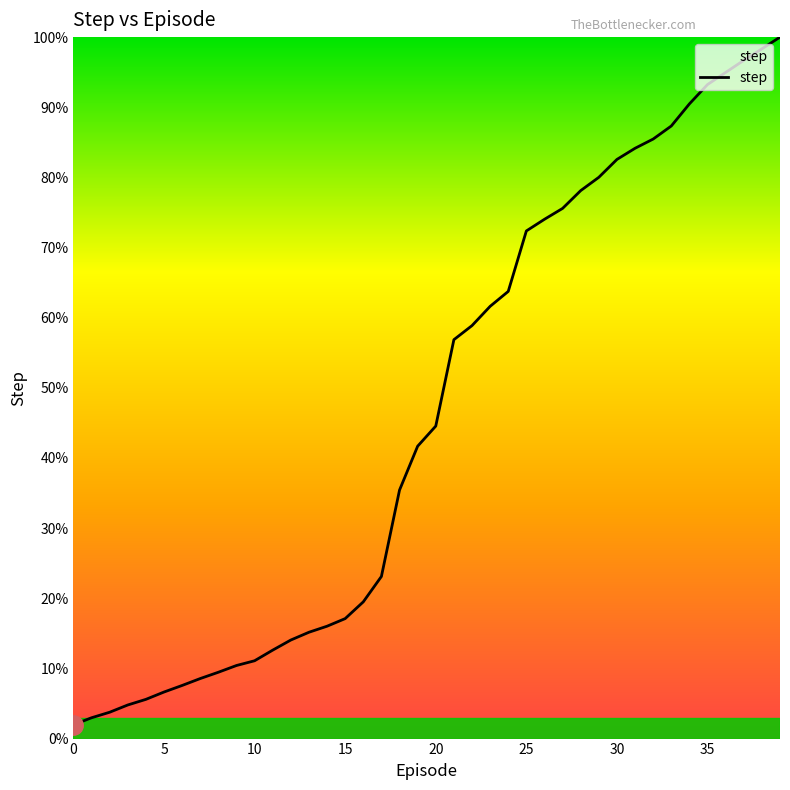

What is the smallest value displayed?

2.0